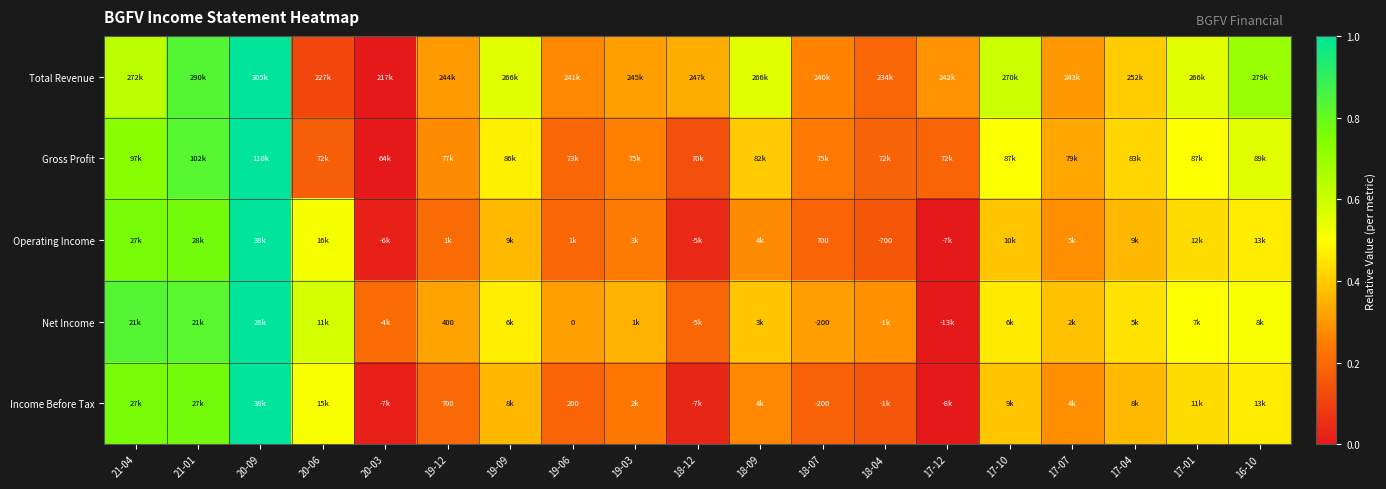

Which series changed the most between 19-06 and 16-10?

Total Revenue